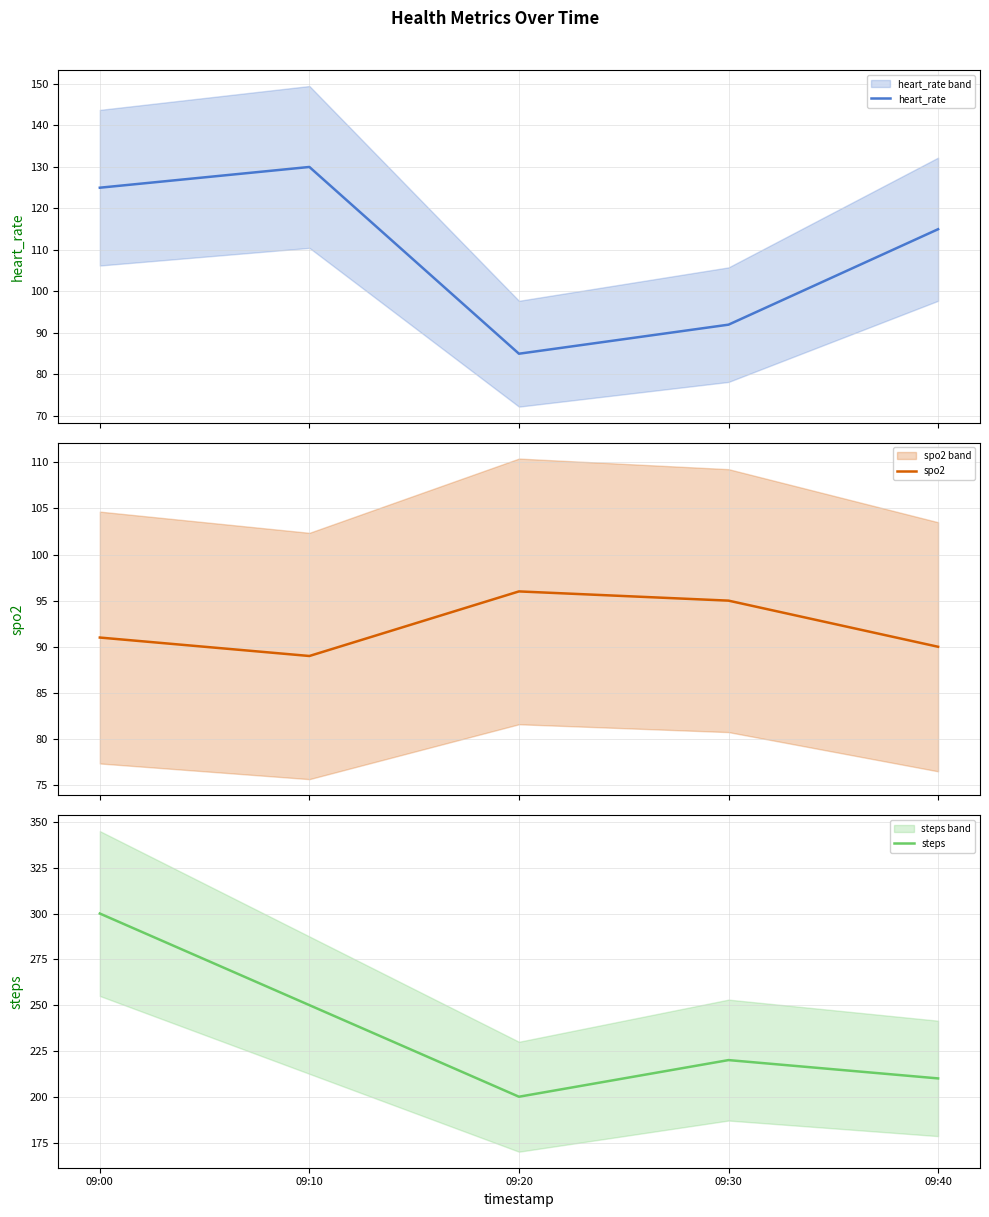

Is the value of heart_rate at 09:20 greater than the value of steps at 09:10?

No